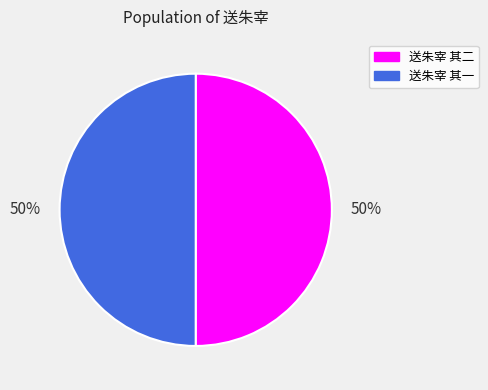

To the nearest percent, what portion does 送朱宰 其二 represent?

50%